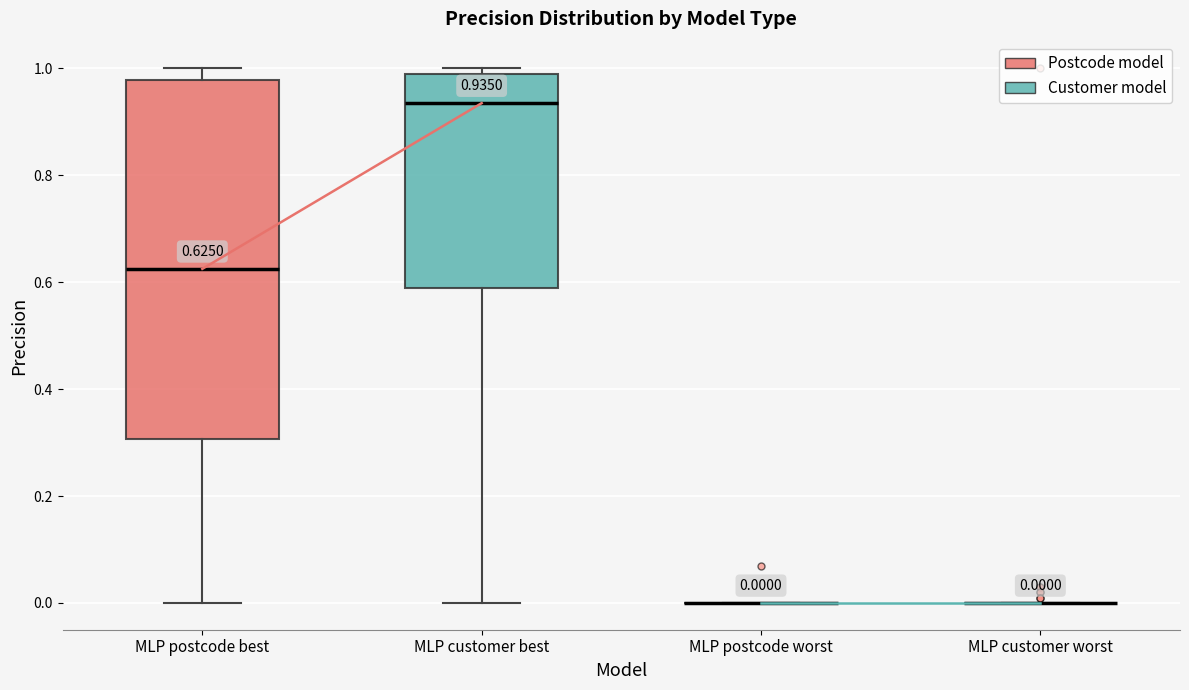

Comparing the boxes themselves (not the whiskers), which one is the tallest?

MLP postcode best